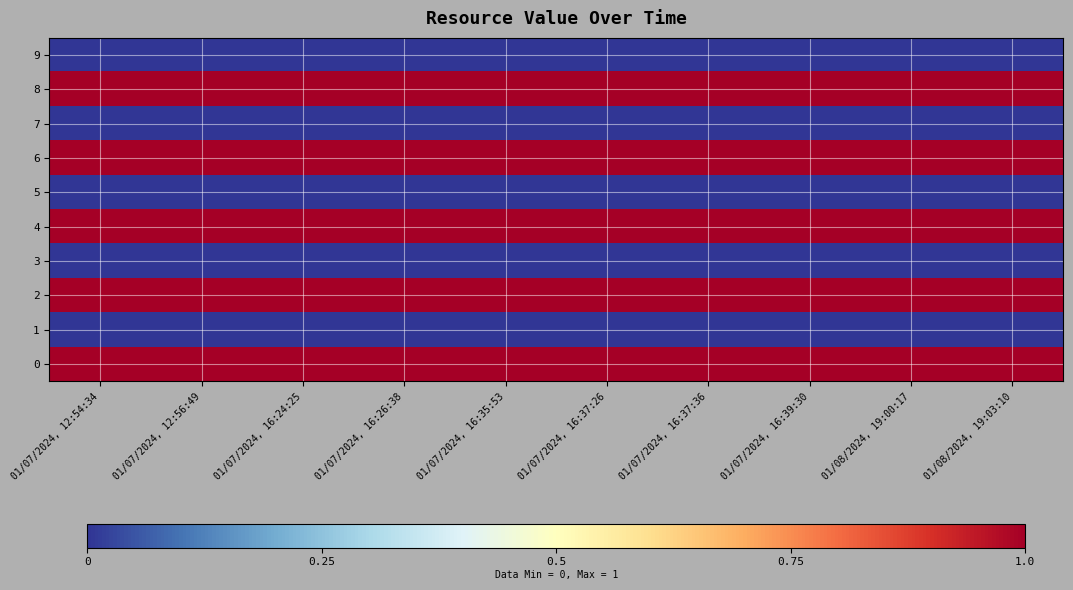

Count the number of categories in the chart.

10